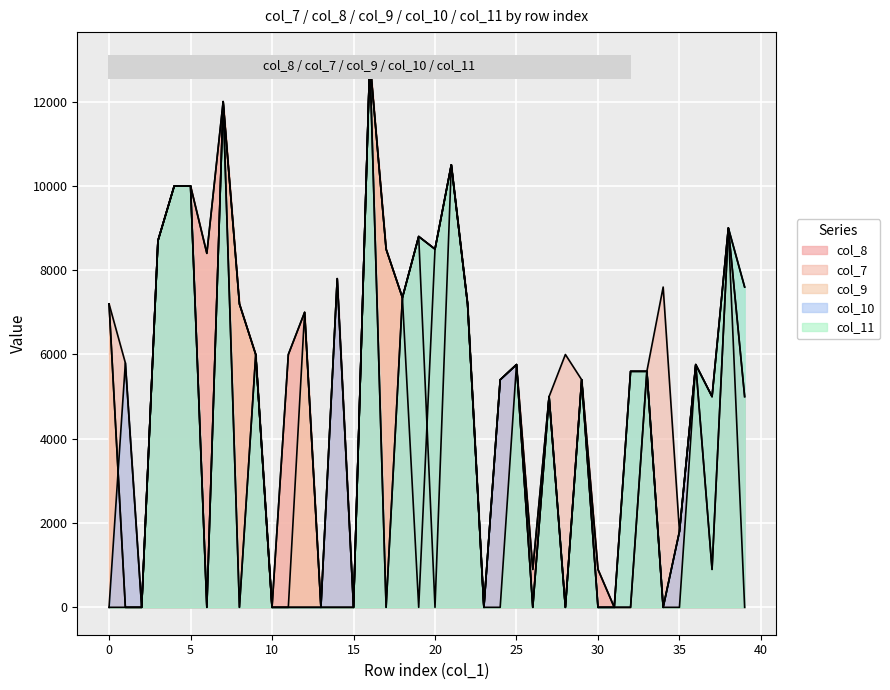

What is the value of the col_10 point at the 36th from the left?

1800